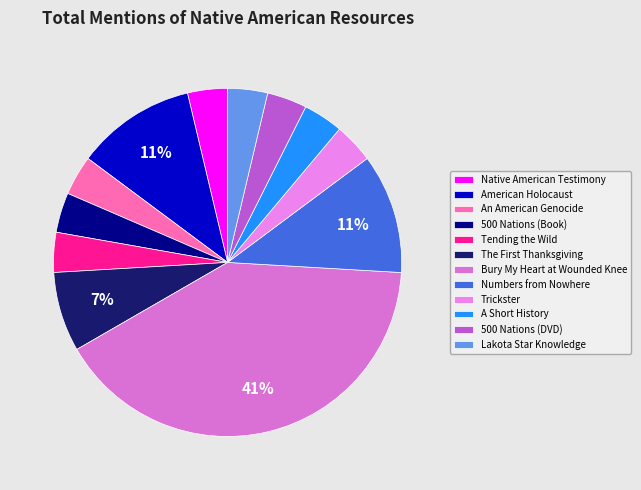

What percentage is NOT represented by Trickster?

96.3%